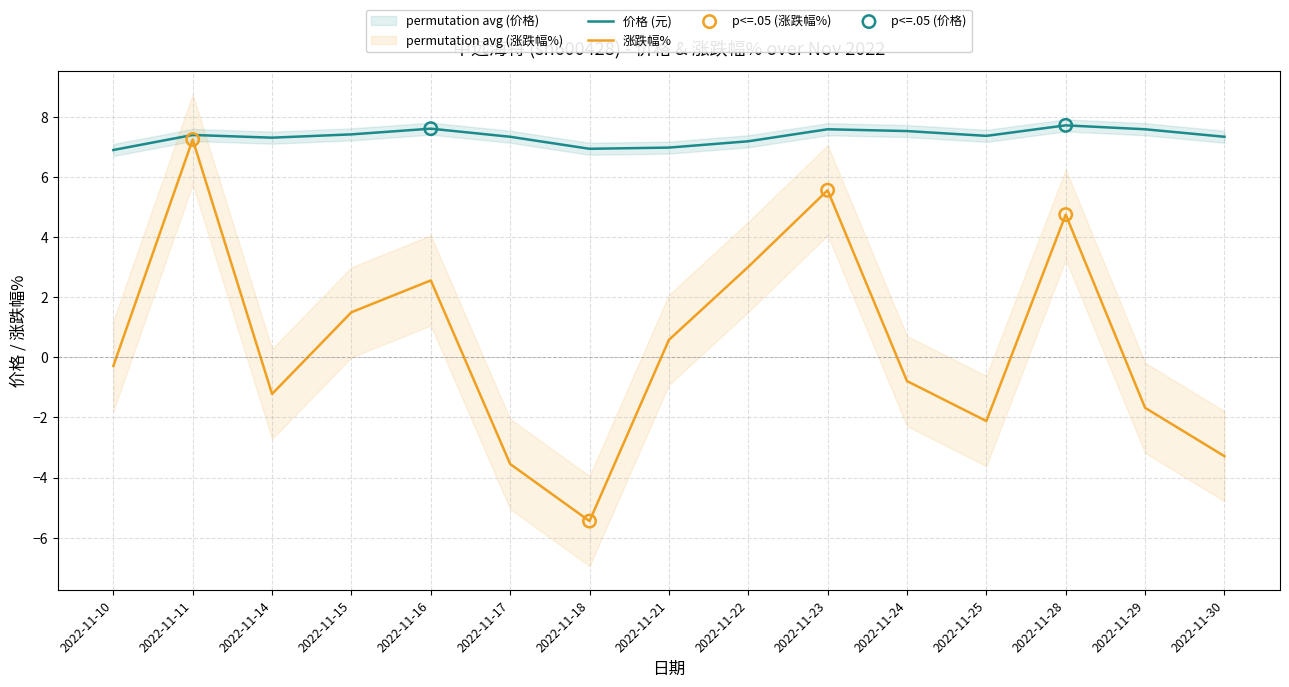

At which category is the sum across all series the highest?

2022-11-11